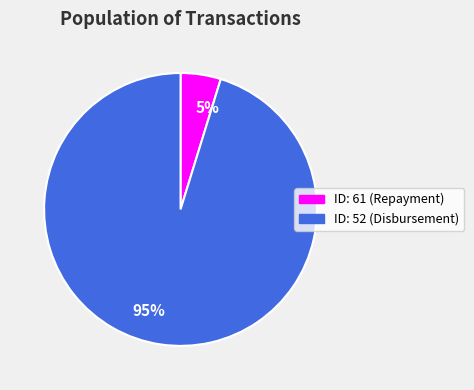

Do ID: 61 (Repayment) and ID: 52 (Disbursement) together represent more than half of the pie?

Yes